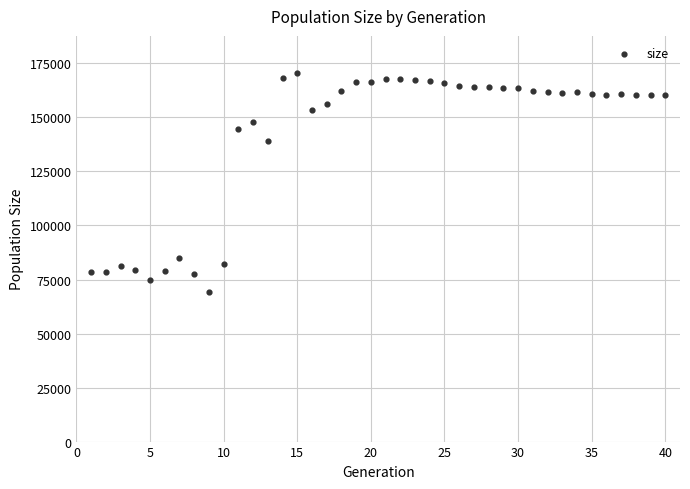

What Y value in the scatter plot is closest to 120028?

139288